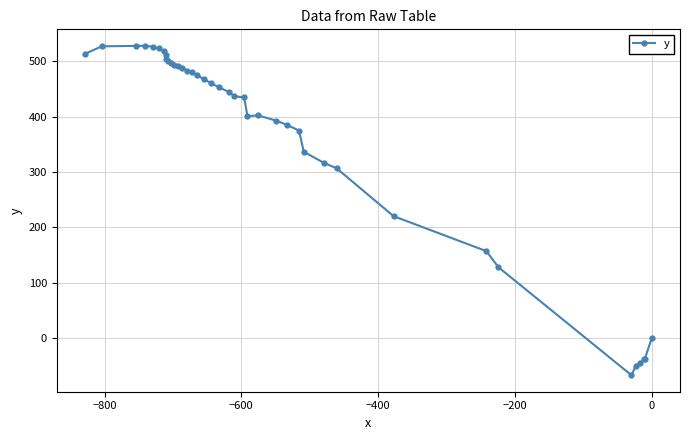

What is the value of the 10th point from the left?

500.5